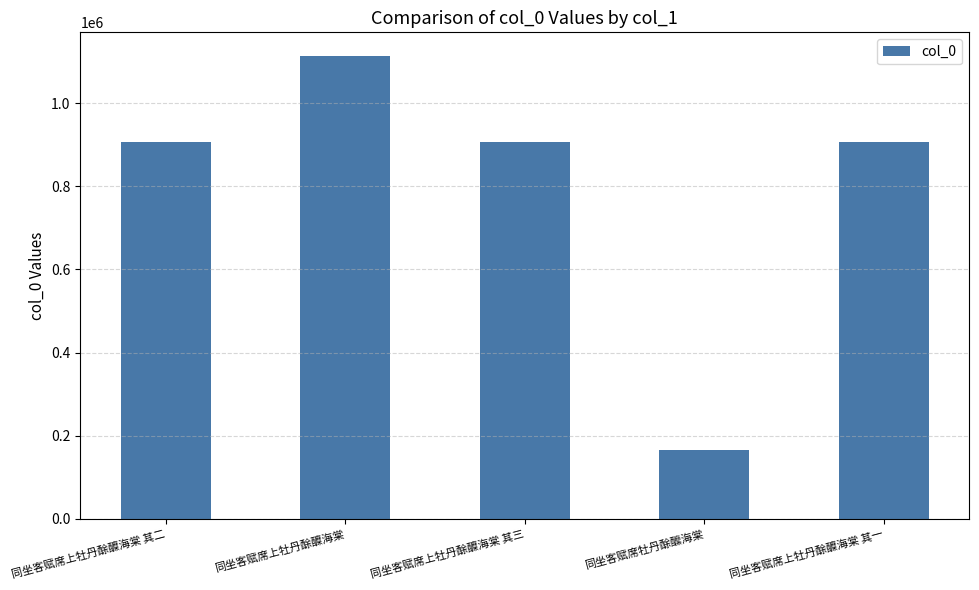

Is it true that the value at 同坐客赋席上牡丹酴醾海棠 其二 is 1473384?

False